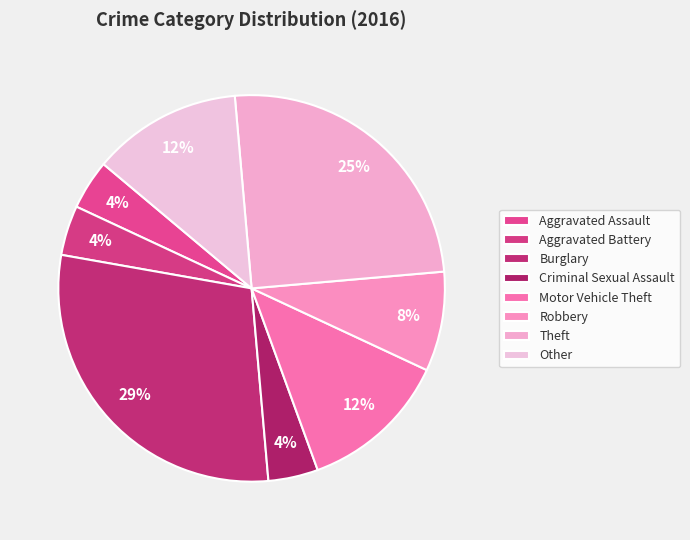

What is the smallest slice in the pie chart?

Aggravated Assault